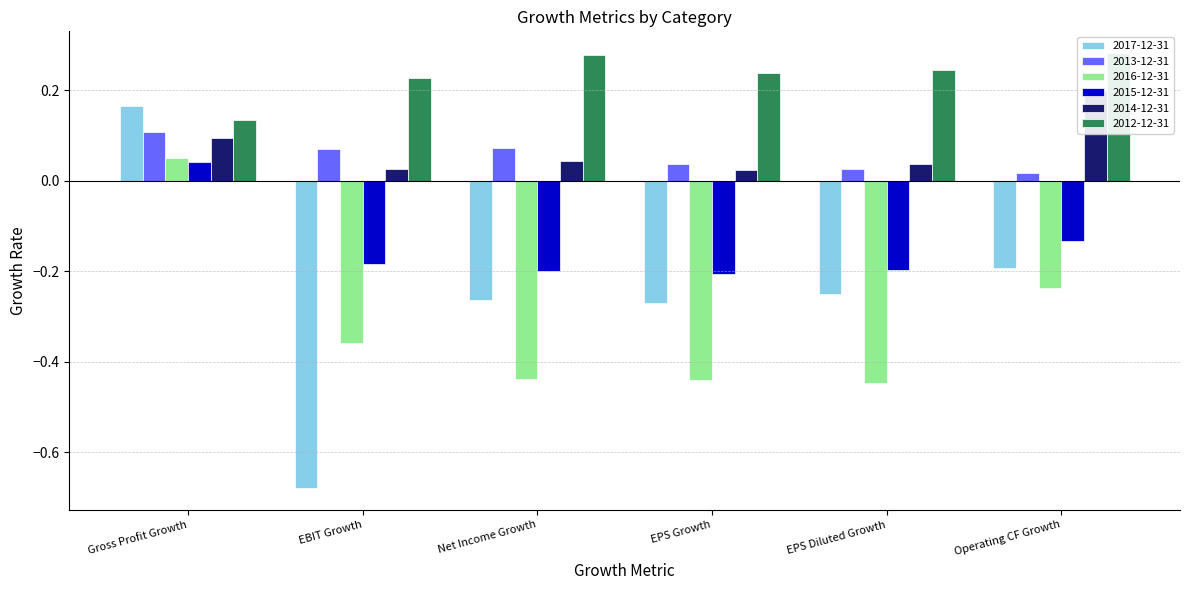

At which category is the sum across all series the highest?

Gross Profit Growth